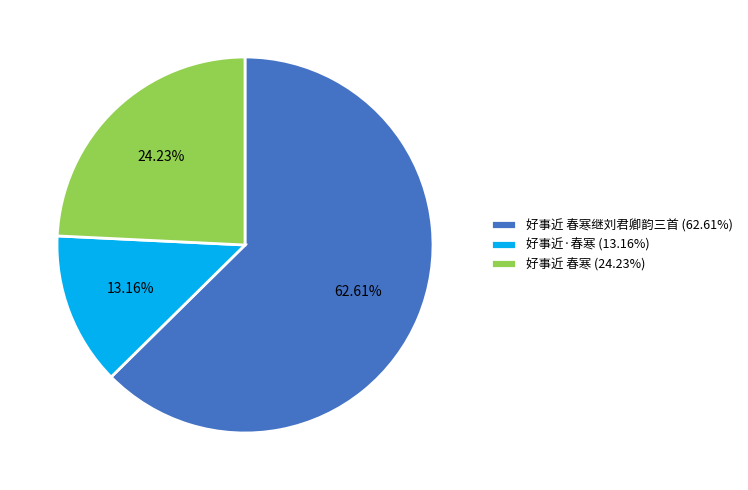

To the nearest percent, what is the average slice percentage?

33%